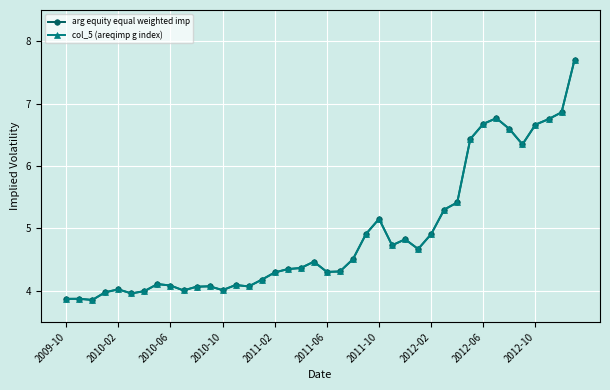

Is this an area chart (filled region under the line)?

No